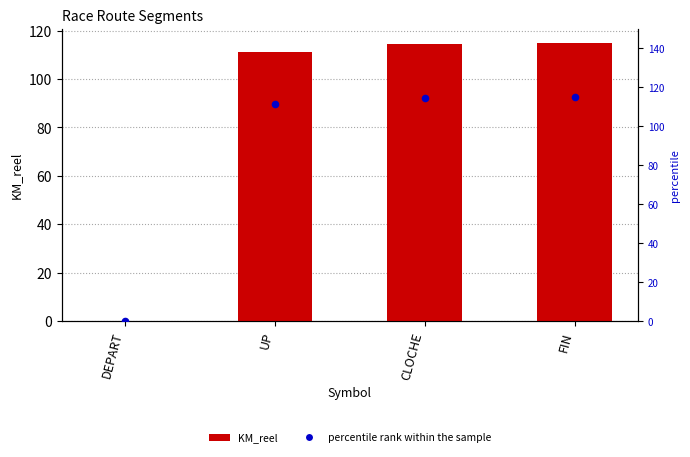

What is the total value across all series at UP?

222.4